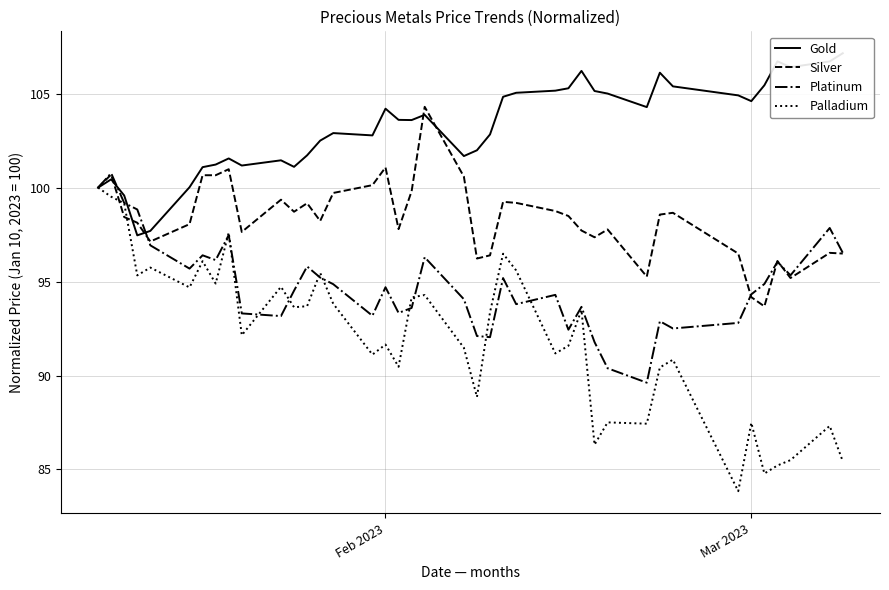

What is the lowest value of the Platinum series?

89.6